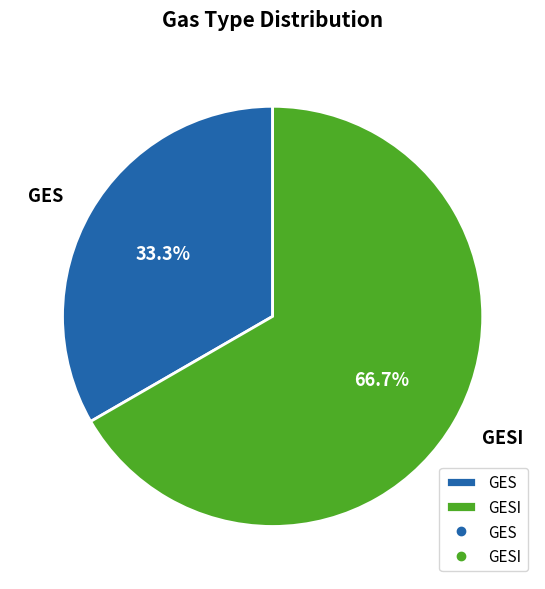

What is the ratio of the value at GES to the value at GESI?

0.5